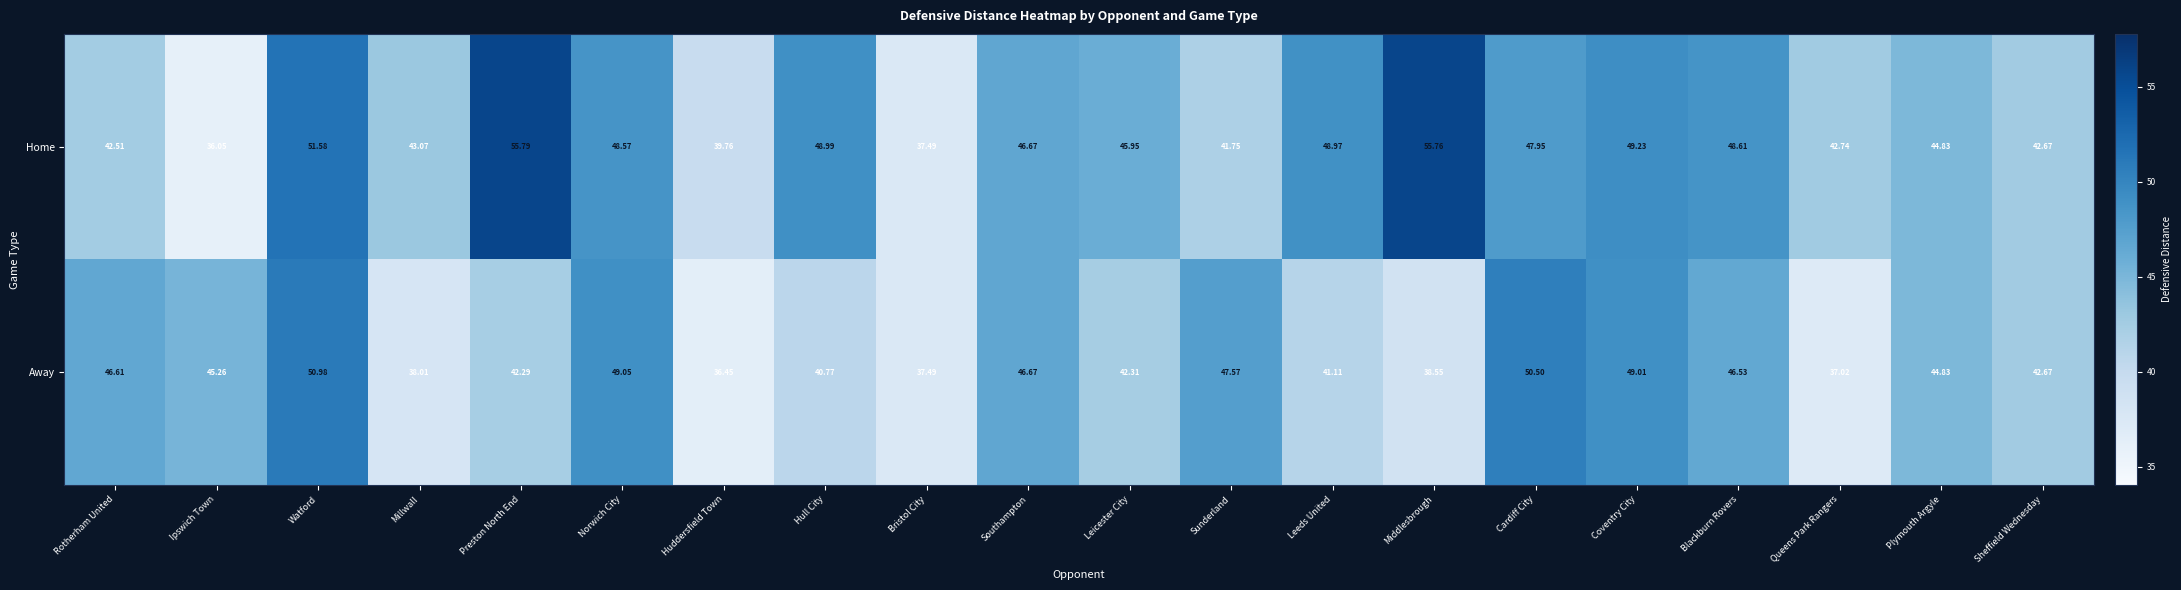

What is the greatest value displayed?

55.8